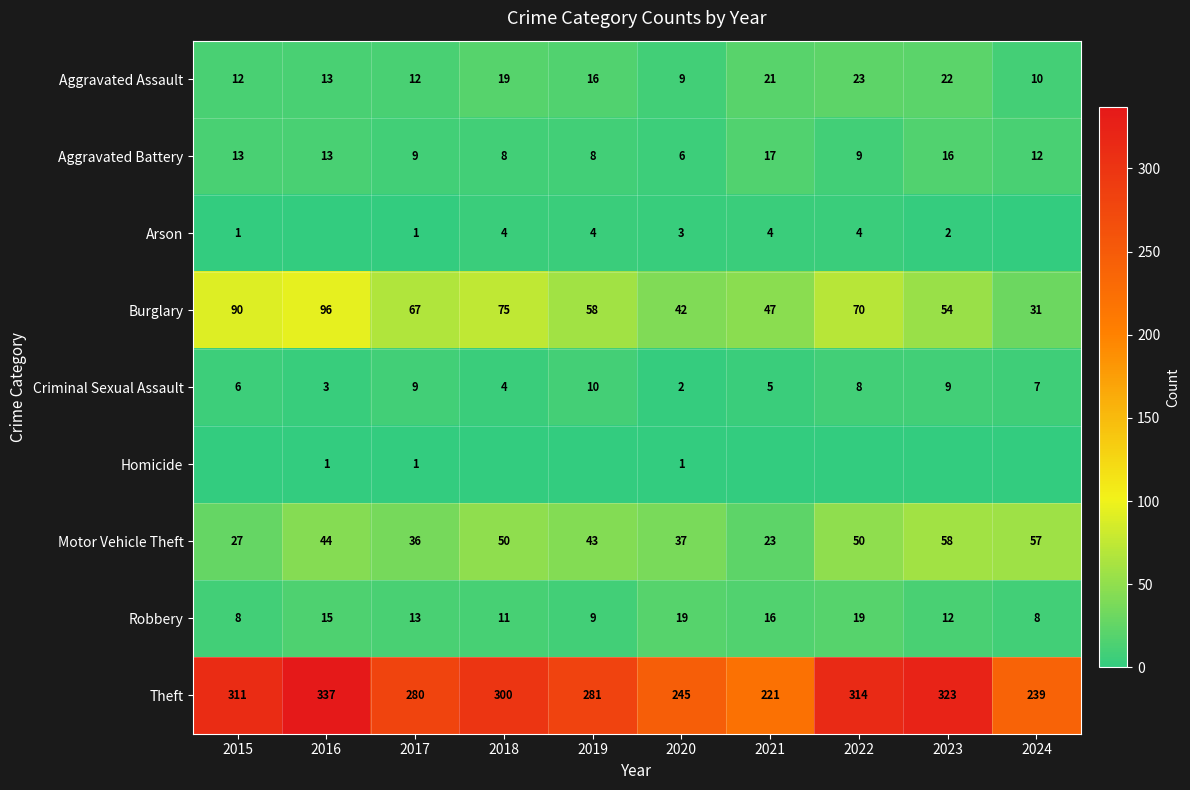

Which has a higher value, 2020 or 2024?

2024